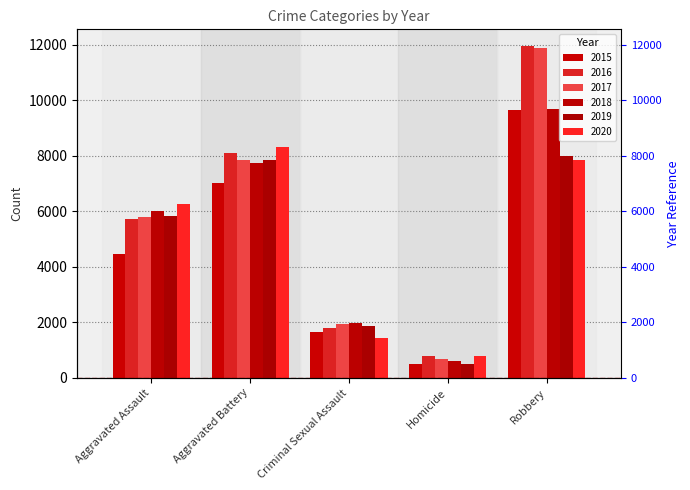

The value of 2019 at Aggravated Assault is 5840. True or false?

True